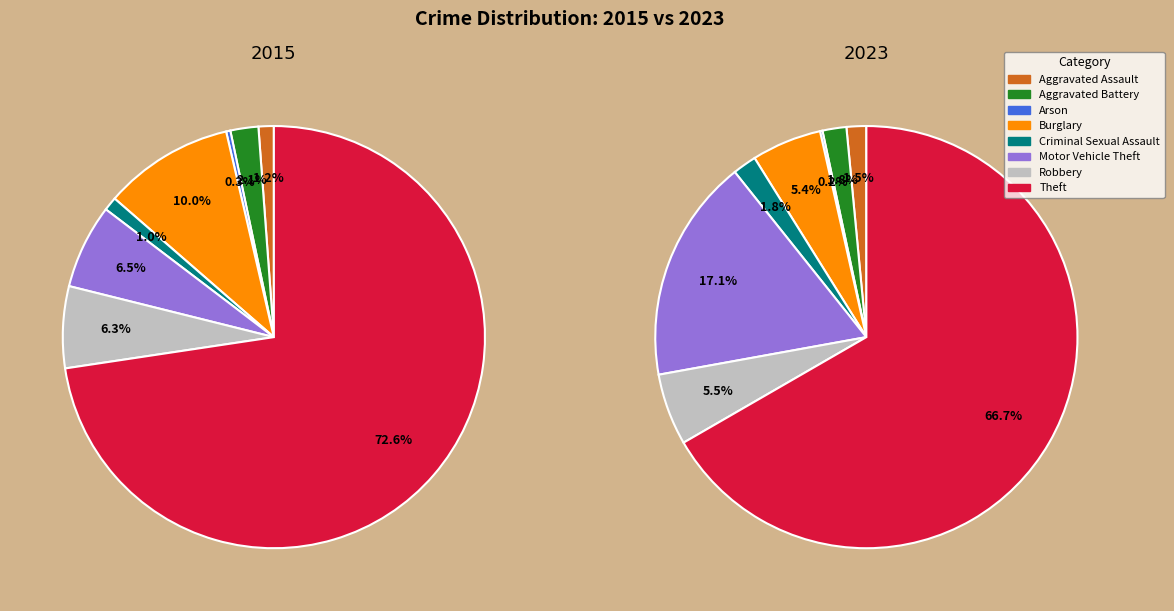

Between Aggravated Battery and Robbery, which is larger?

Robbery